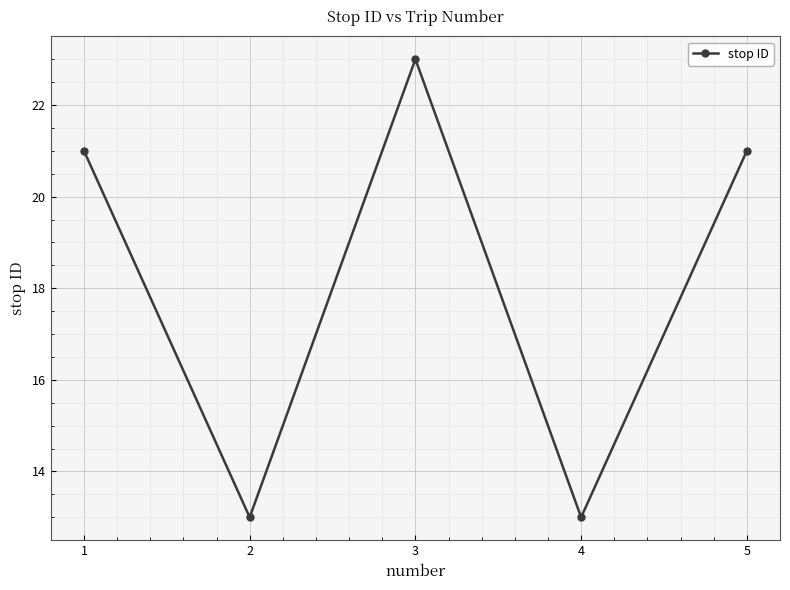

What is the ratio of the value at 2 to the value at 1?

0.6